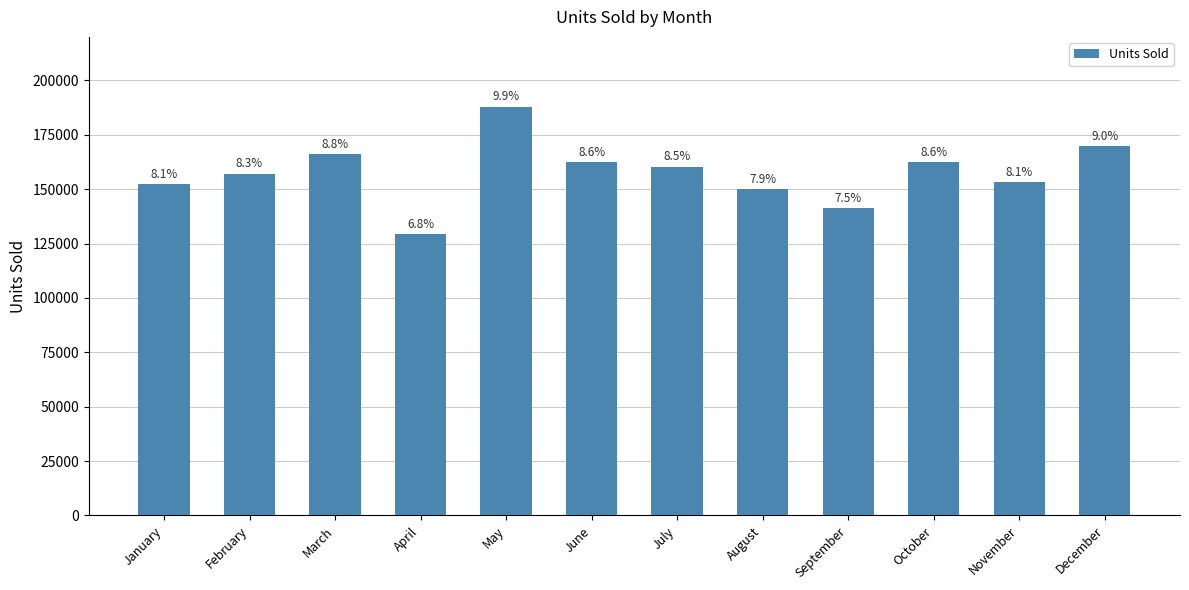

Are the bars horizontal?

No